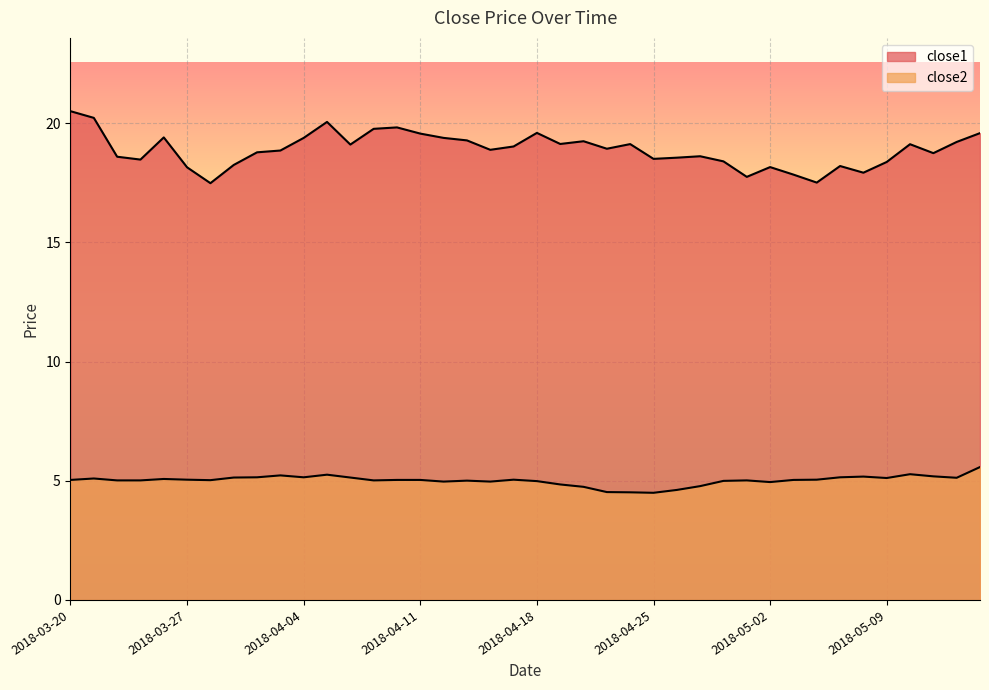

How many lines are shown in the chart?

2